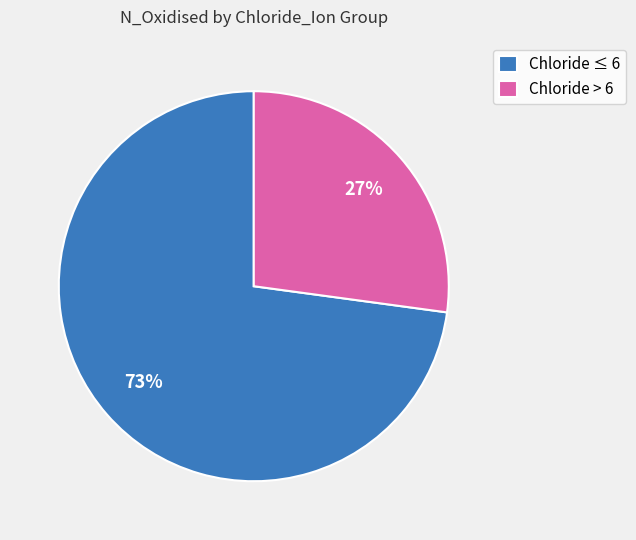

What percentage is the Chloride > 6 slice, to the nearest percent?

27%